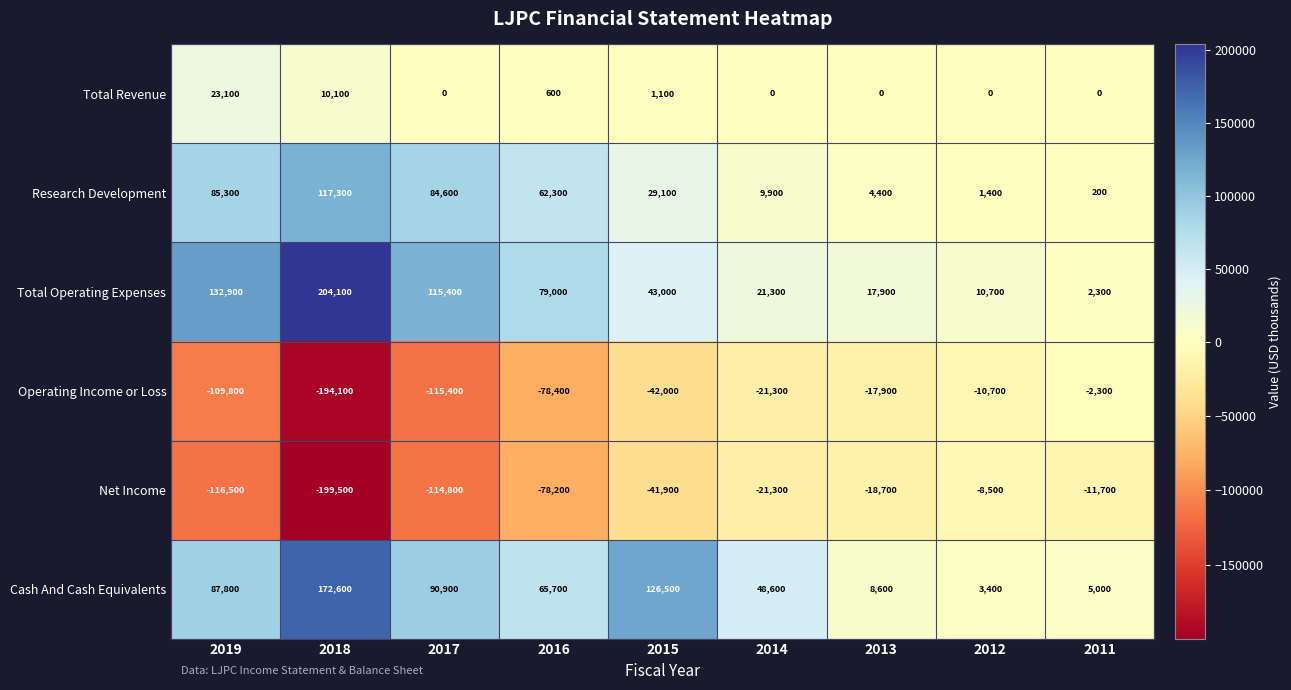

At which category is the sum across all series the highest?

2015